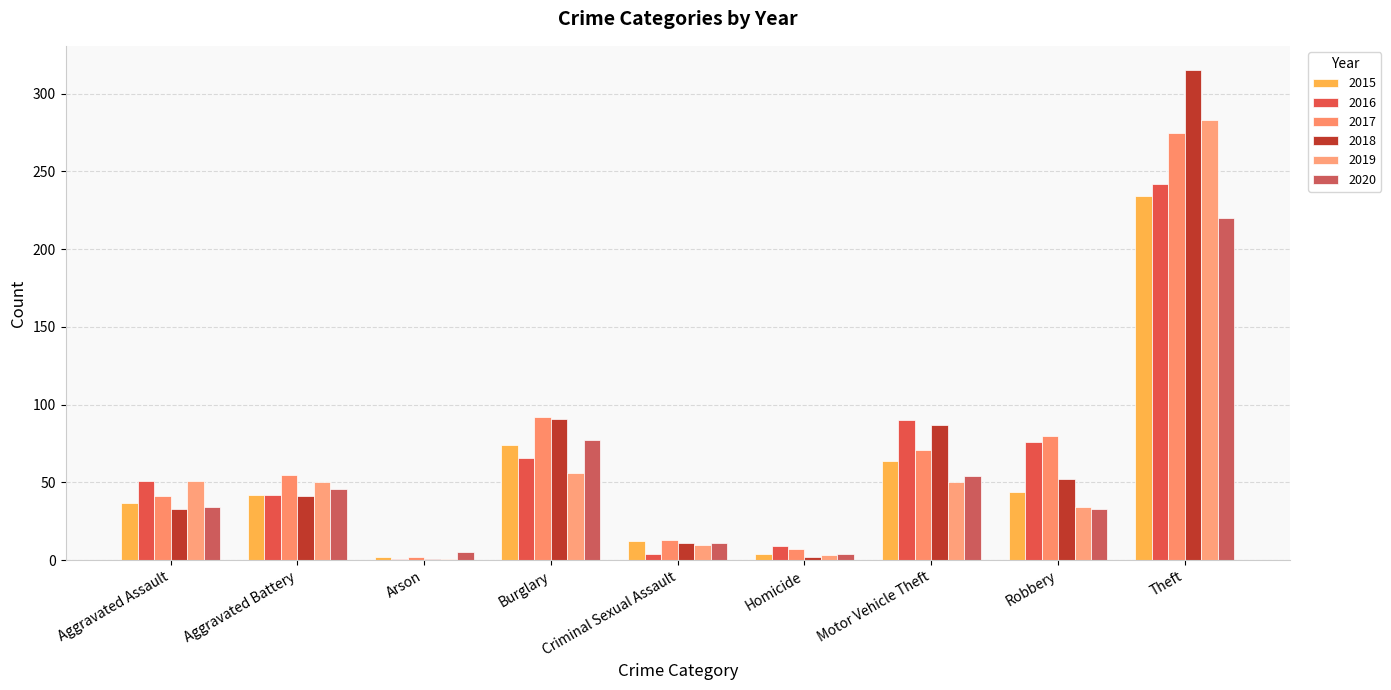

Reading left to right, transcribe all the data shown in this chart.

2015: 37	42	2	74	12	4	64	44	234
2016: 51	42	1	66	4	9	90	76	242
2017: 41	55	2	92	13	7	71	80	275
2018: 33	41	1	91	11	2	87	52	315
2019: 51	50	1	56	10	3	50	34	283
2020: 34	46	5	77	11	4	54	33	220